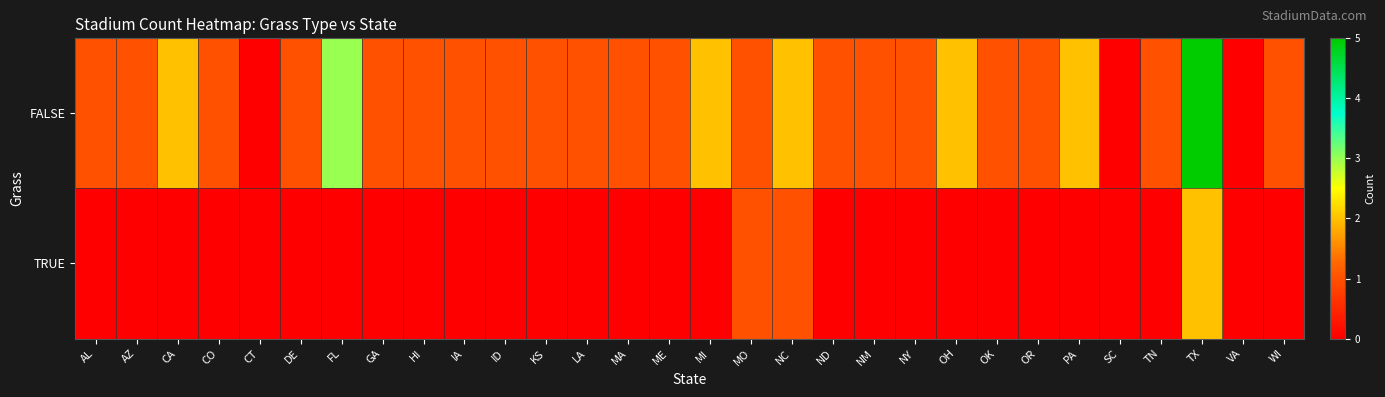

At how many categories does at least one series exceed 3?

1